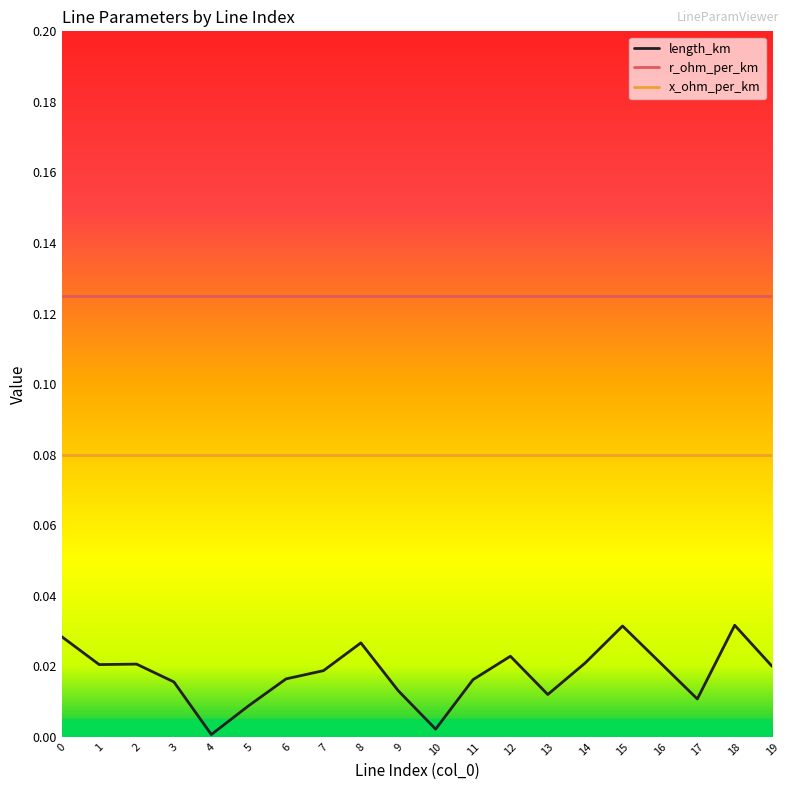

Which series has the largest range (max minus min)?

length_km